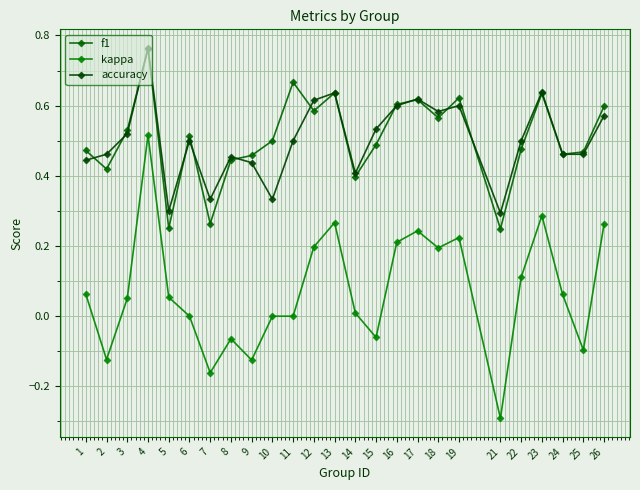

The value of f1 at 19 is 0.4. True or false?

False